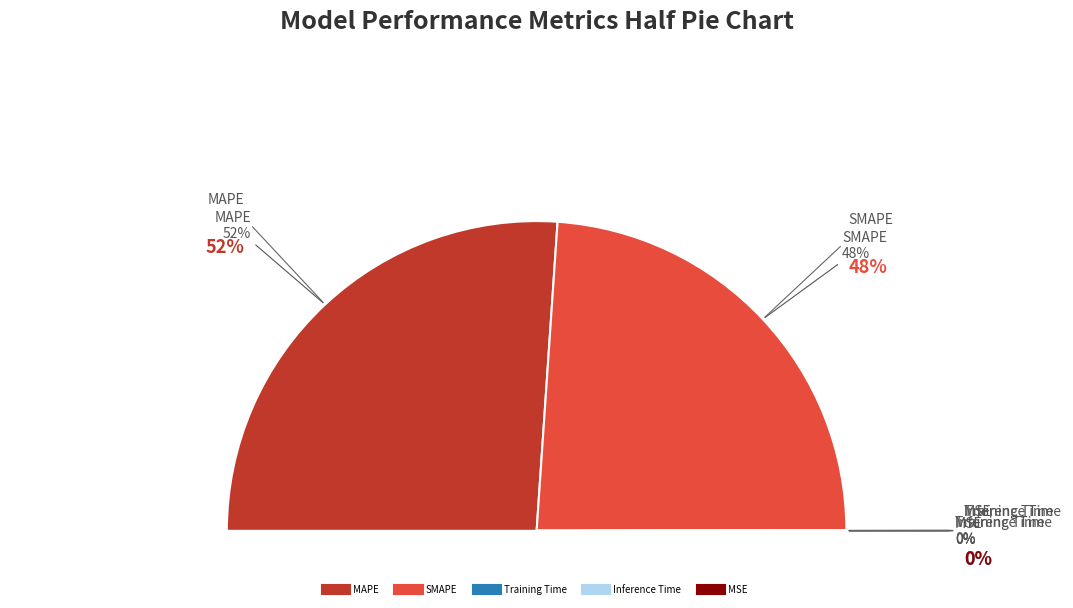

Which slice represents more than half of the pie?

MAPE